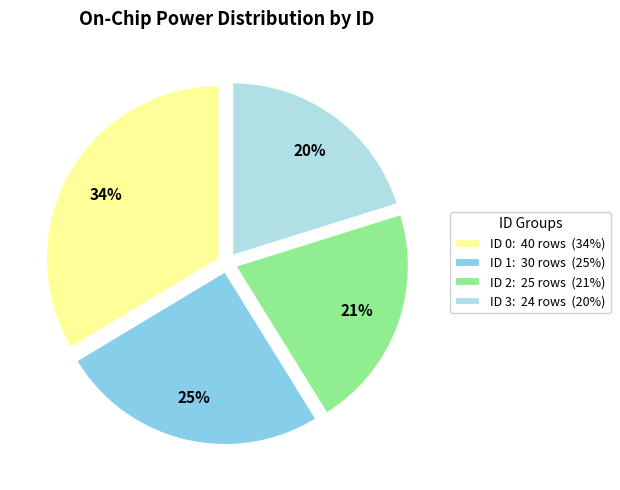

Count the number of slices in the pie.

4